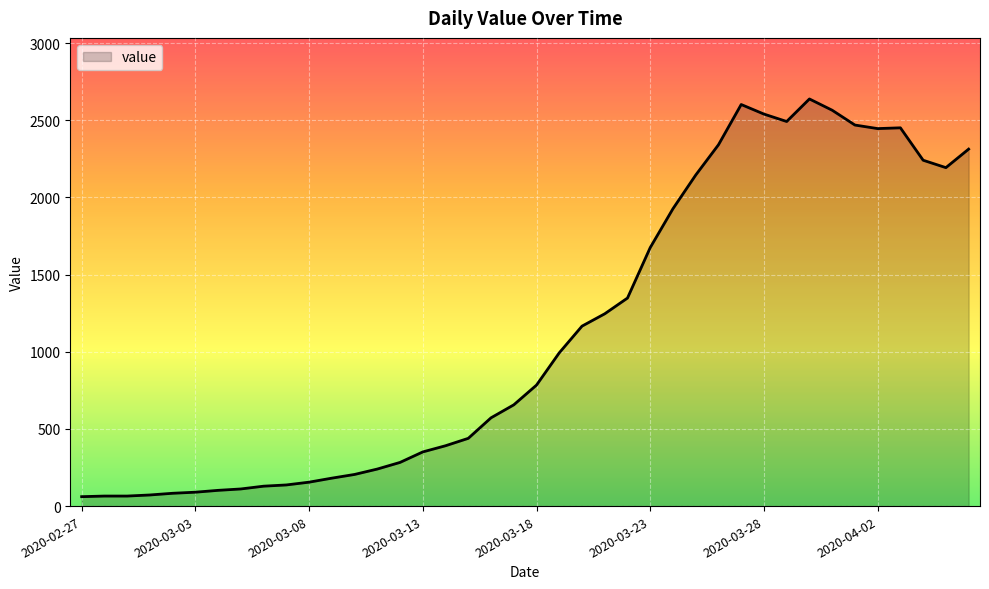

What is the minimum value shown in the chart?

61